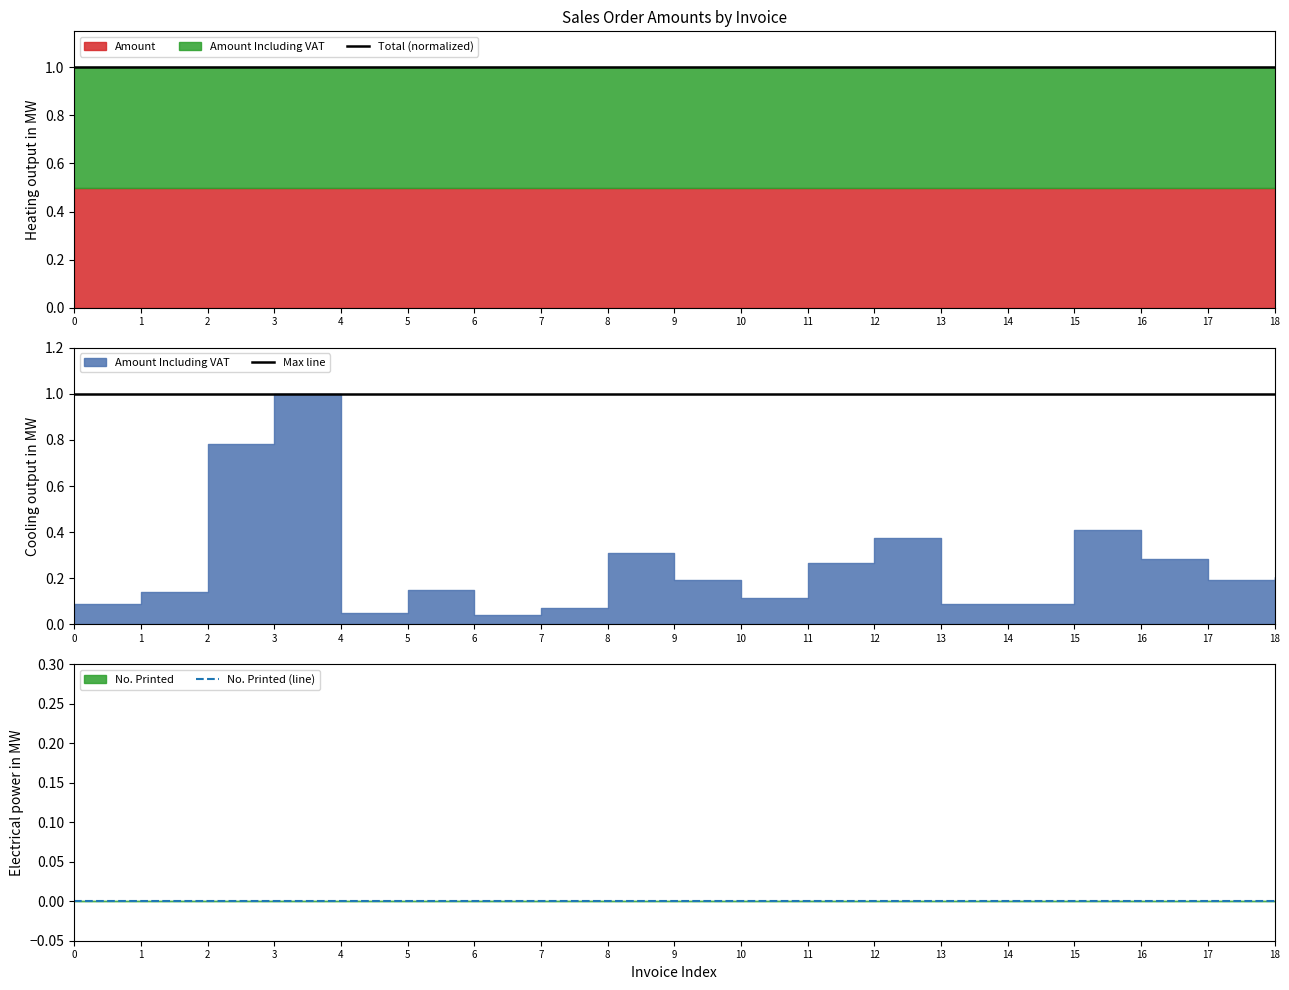

What is the difference between the highest and lowest values at 2?

1